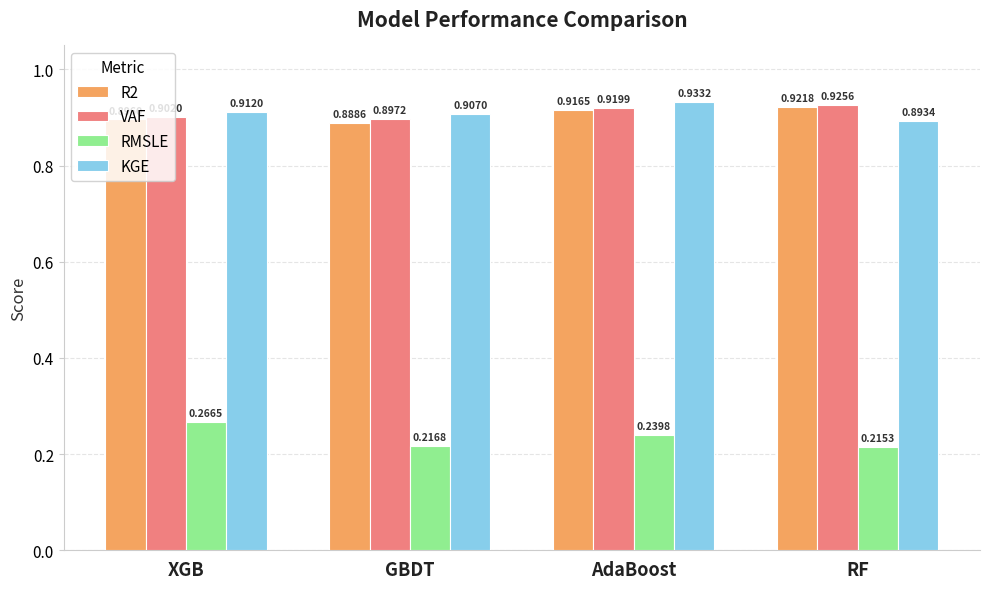

What is the difference between the highest and lowest values at RF?

0.7